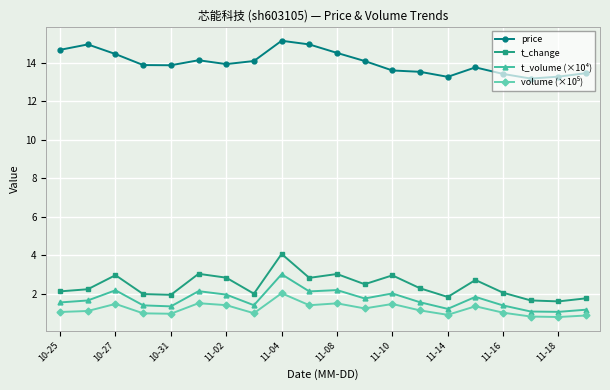

What is the value of the t_volume (×10⁴) point at the 20th from the left?

1.2